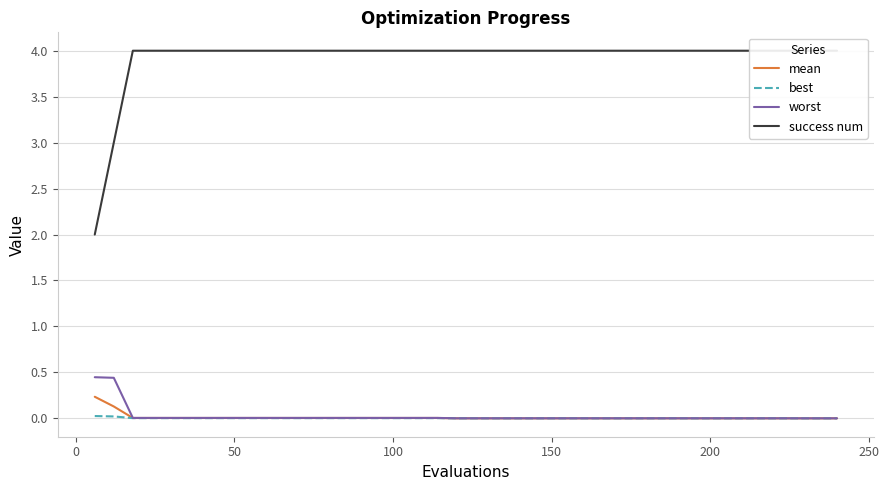

True or false: success num has a value of 0.4 at −50.

False